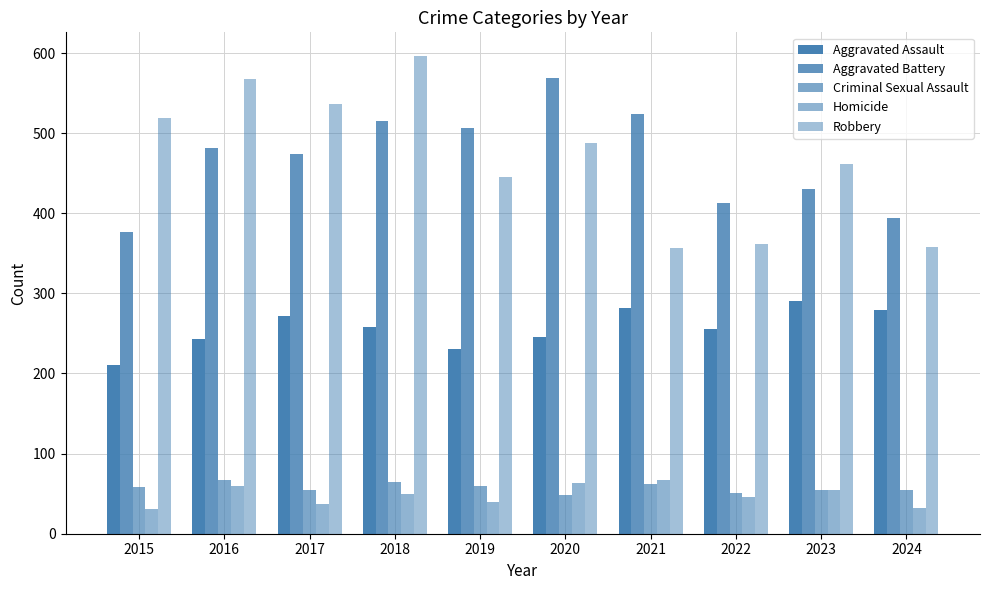

Which series has the largest total across all categories?

Robbery